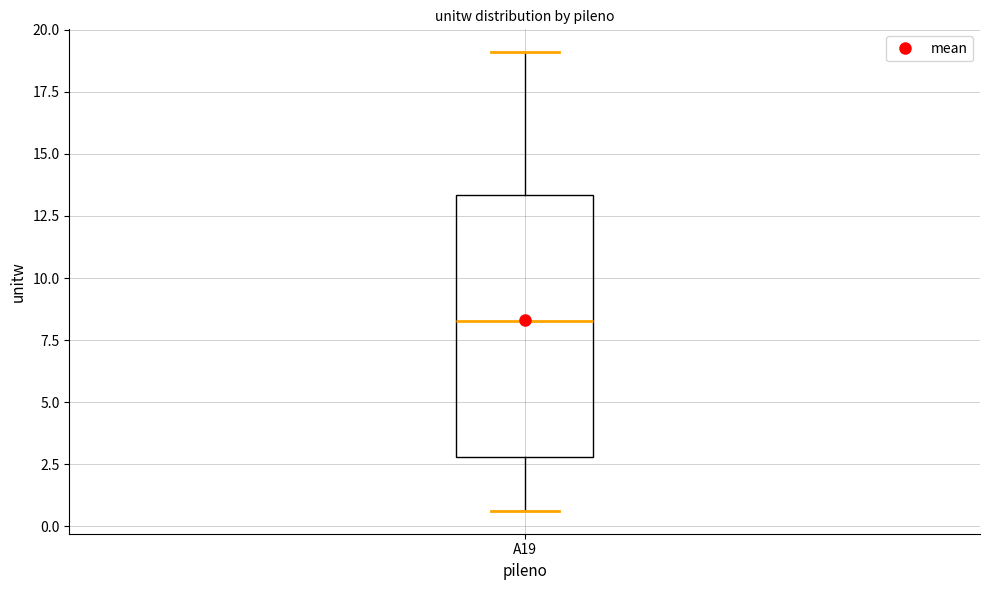

Where is the lower edge of the box for A19 on the y-axis? The values are not printed on the chart, so give them approximately, as read against the axis.

3.0